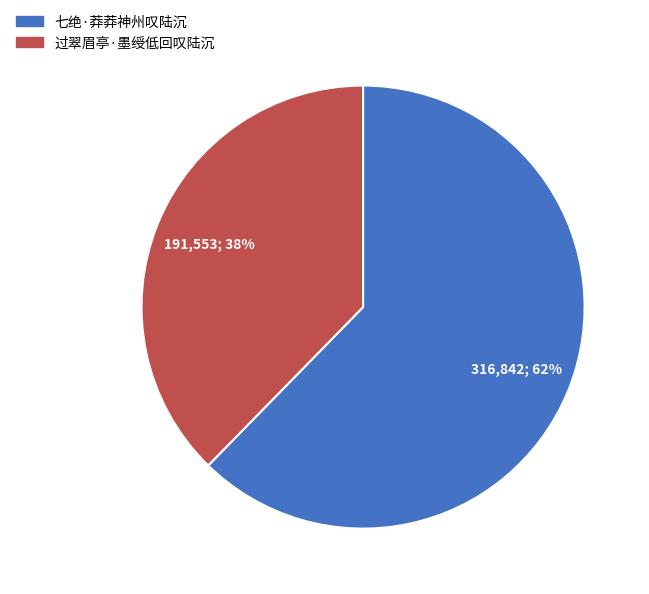

What percentage is the 七绝·莽莽神州叹陆沉 slice, to the nearest percent?

62%